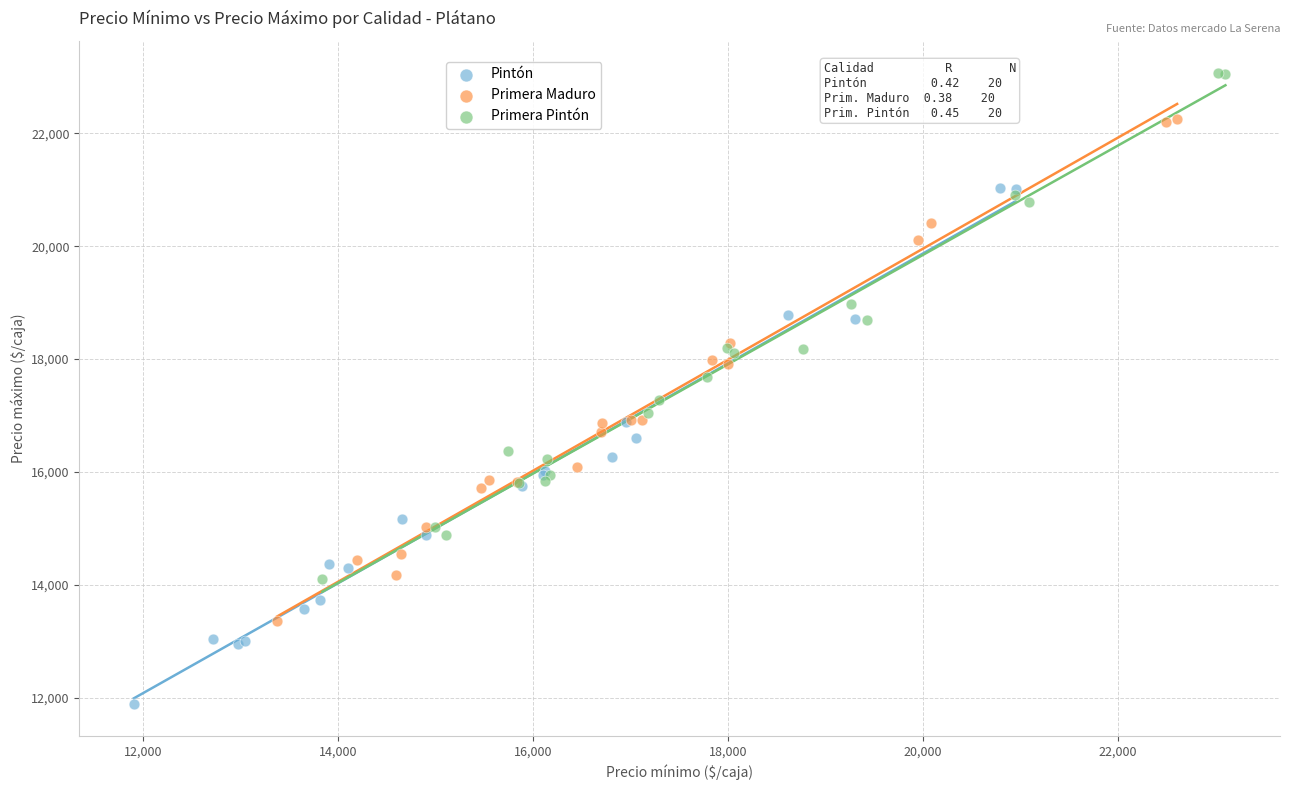

What are all the series names shown in the legend?

Pintón, Primera Maduro, Primera Pintón